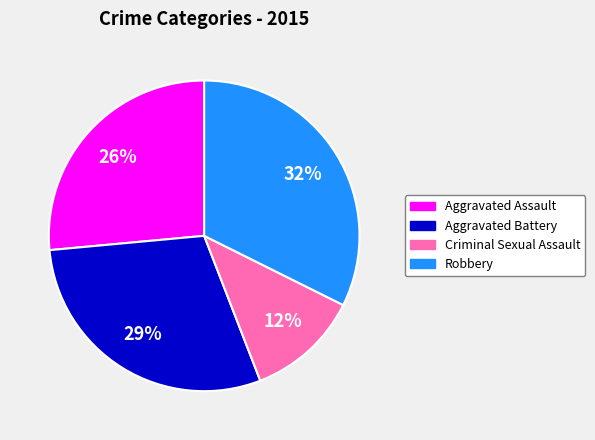

Is it true that Aggravated Assault is 26% of the pie?

True